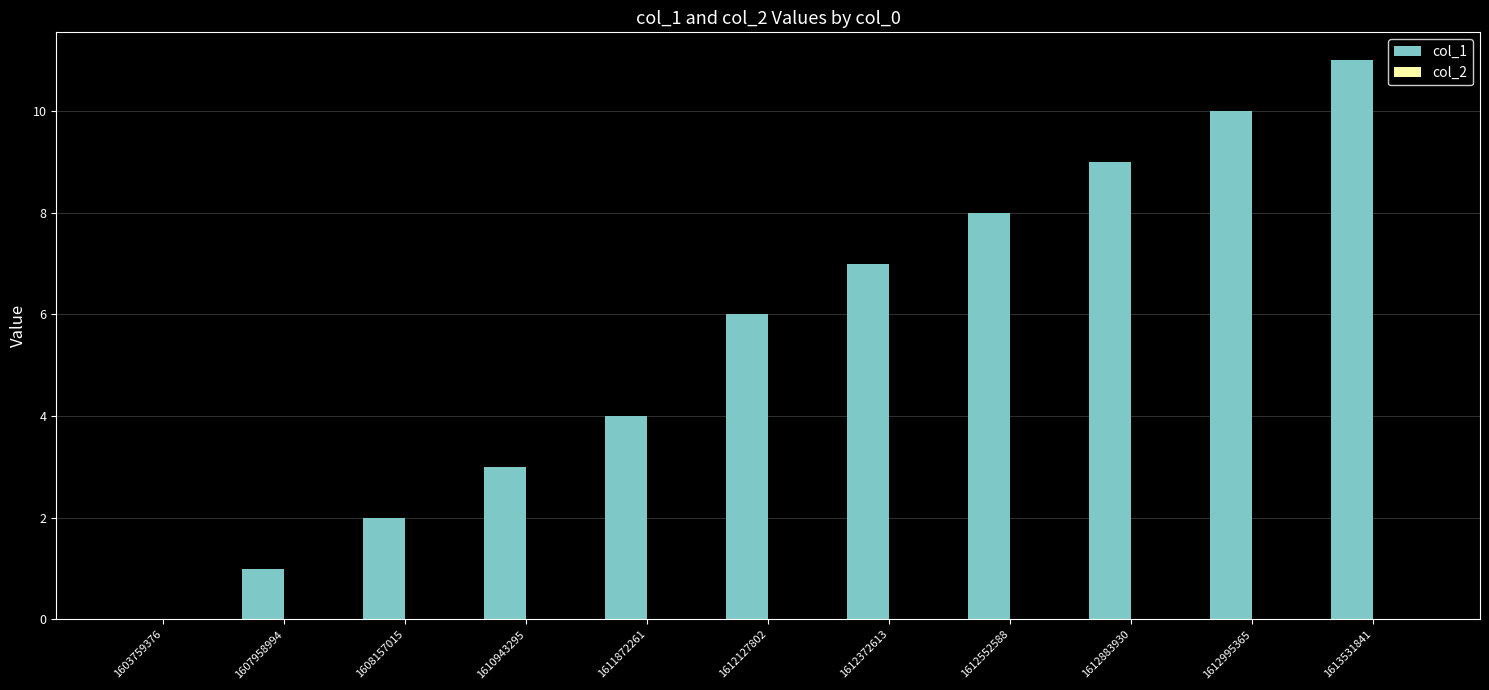

What is the ratio of the value at 1612127802 to the value at 1612883930?

0.7